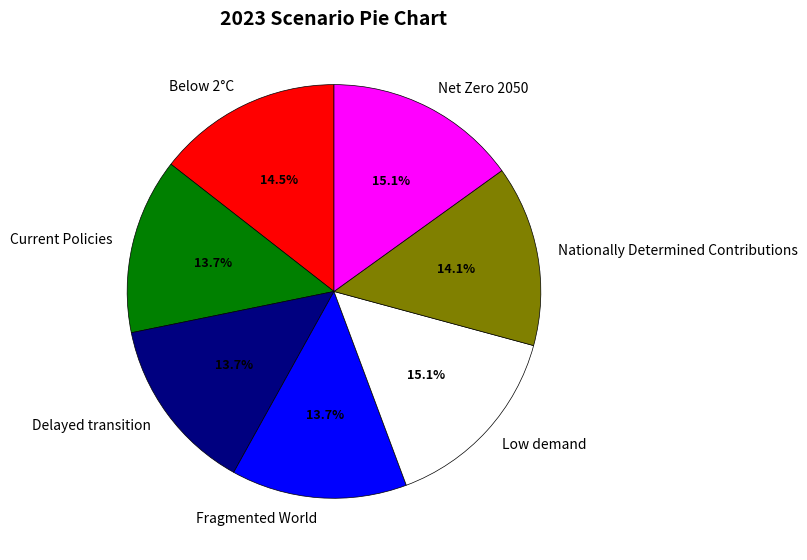

Count the number of slices in the pie.

7